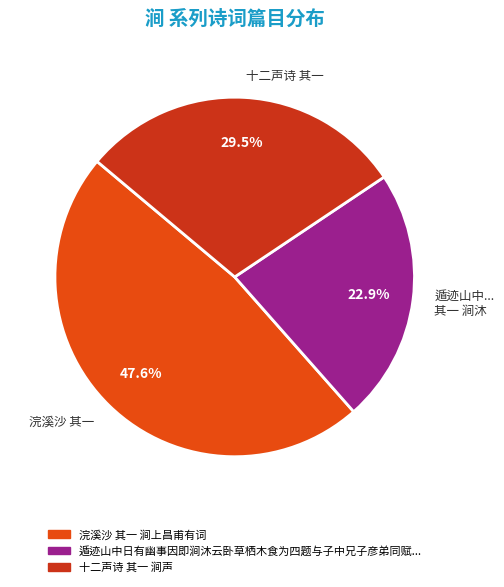

What portion of the pie excludes 浣溪沙 其一?

52.4%